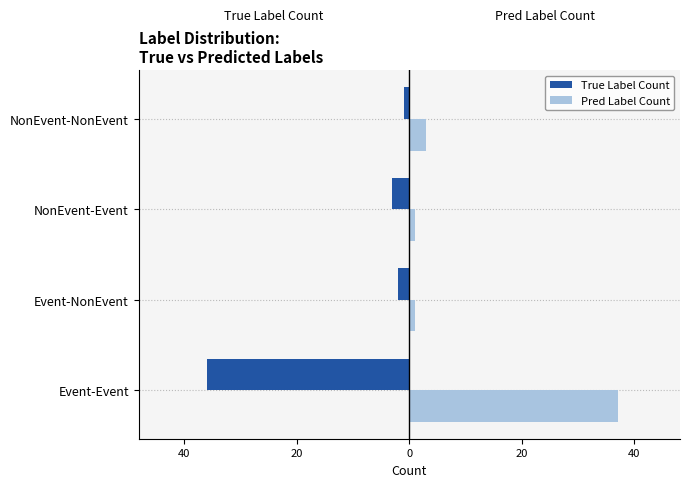

Reading left to right, transcribe all the data shown in this chart.

True Label Count: -36	-2	-3	-1
Pred Label Count: 37	1	1	3